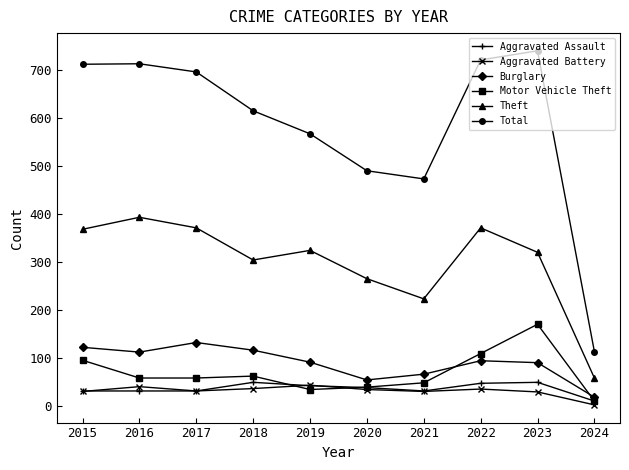

What is the total value across all series at 2021?

877